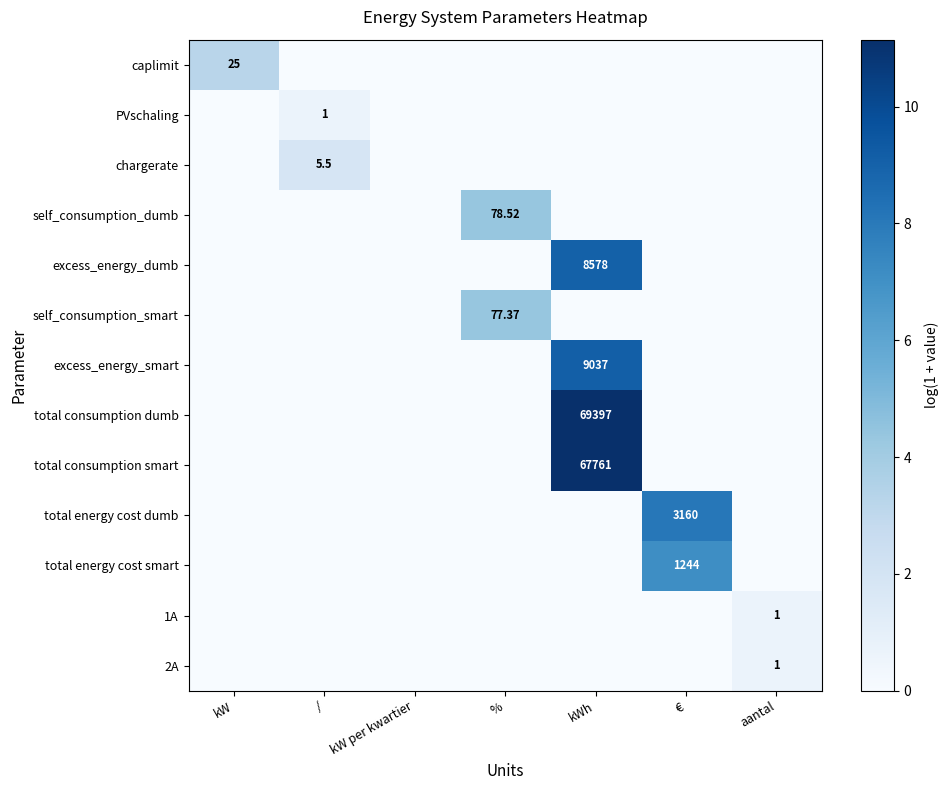

Is it true that excess_energy_dumb equals 6.3 at %?

False